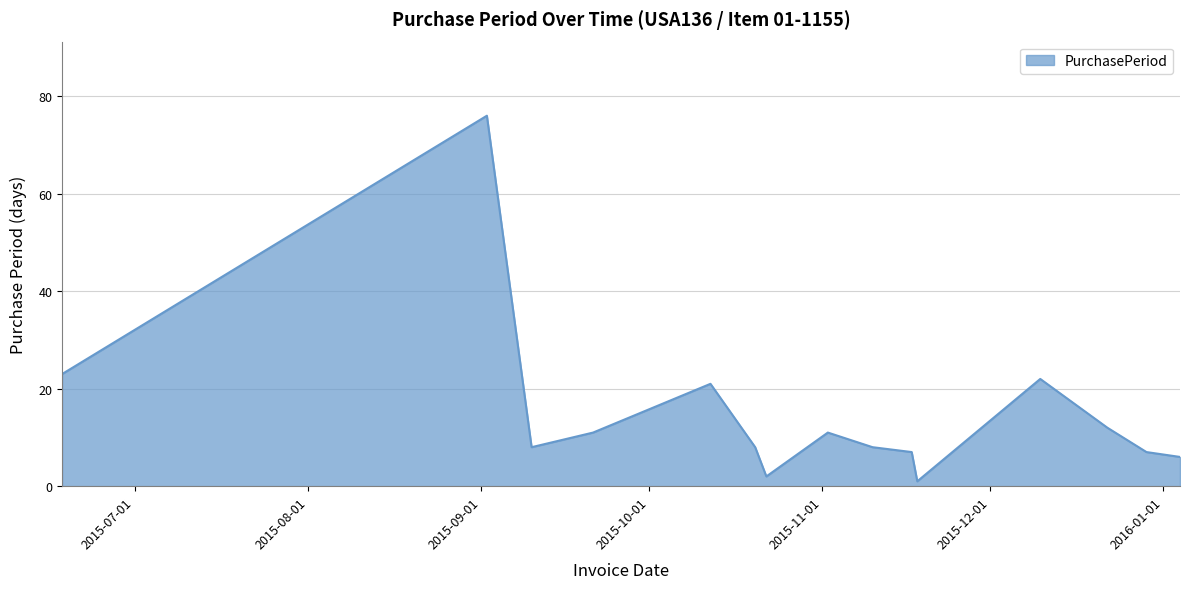

What is the difference between the maximum and minimum values?

75